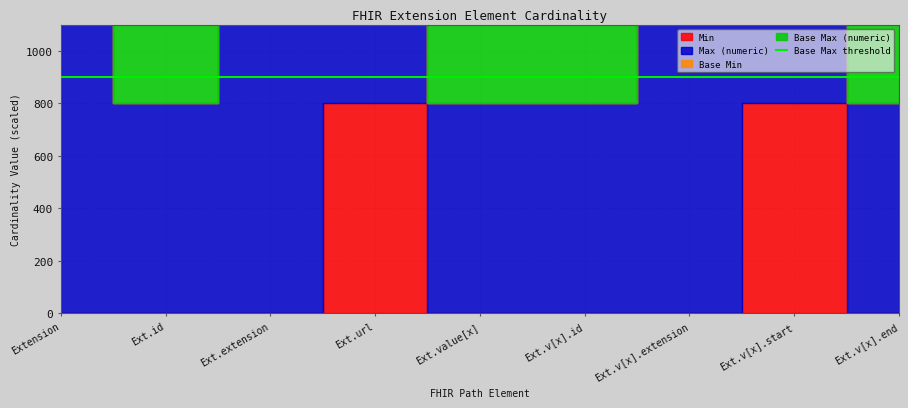

What position from the left is Extension.url?

4